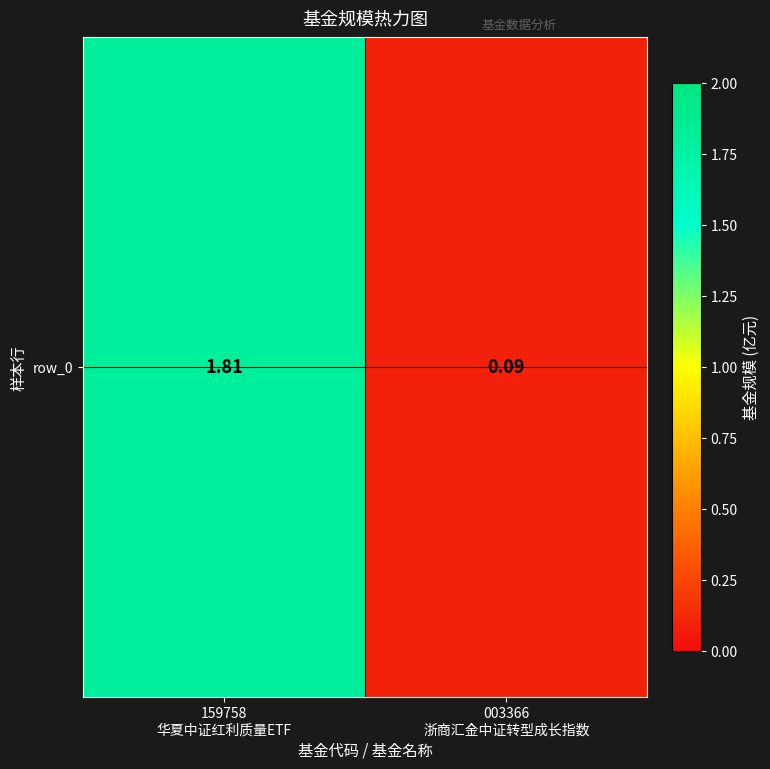

Between 159758
华夏中证红利质量ETF and 003366
浙商汇金中证转型成长指数, which is larger?

159758
华夏中证红利质量ETF